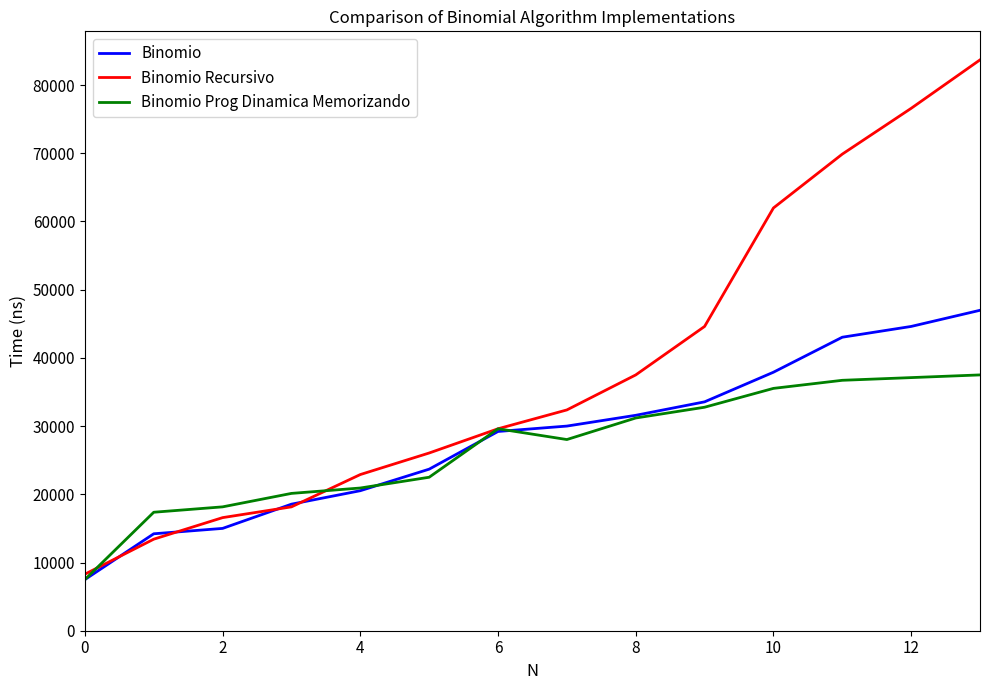

Which series has the widest spread of values?

Binomio Recursivo